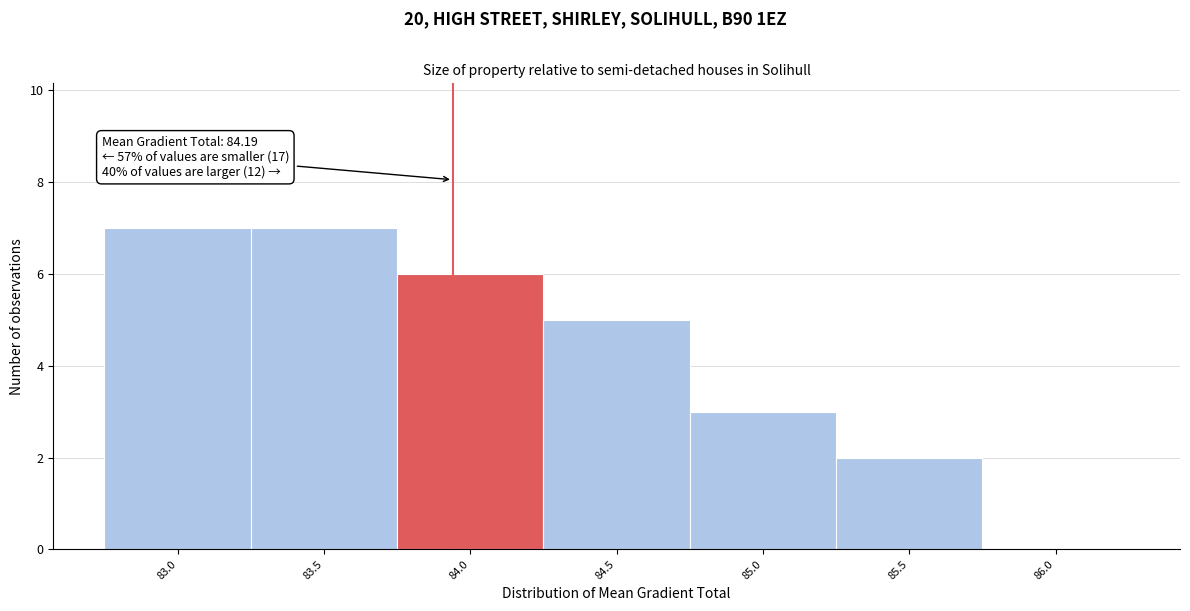

Reading right to left, what are all the values shown in this chart?

86.0=0	85.5=2	85.0=3	84.5=5	84.0=6	83.5=7	83.0=7